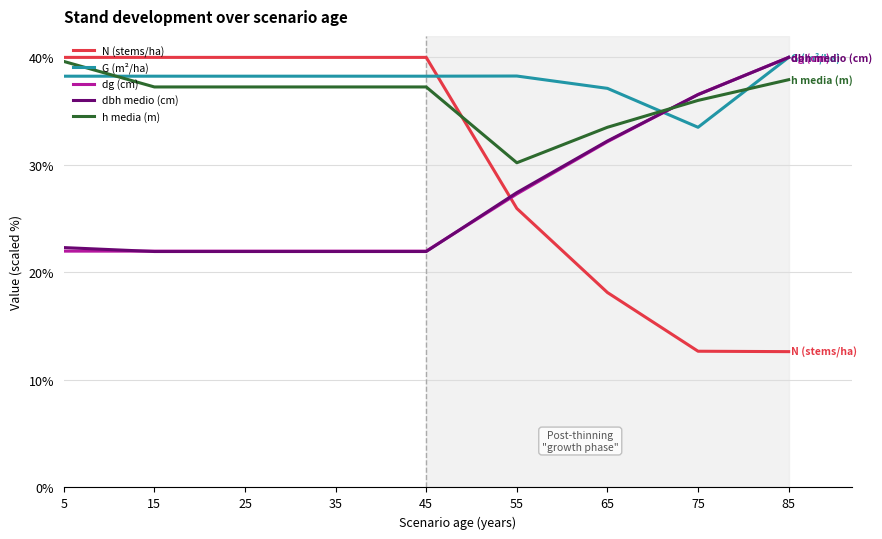

At which category is the sum across all series the highest?

85